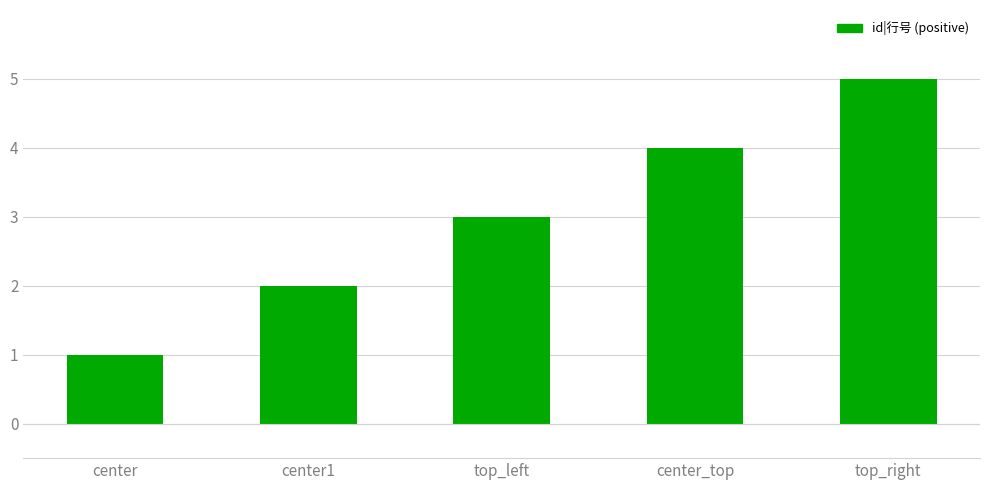

Does the chart contain stacked bars?

No